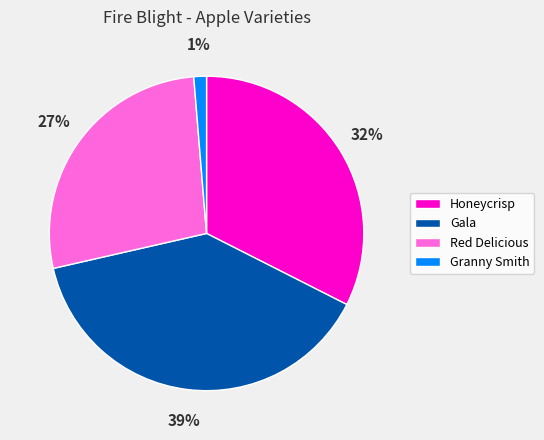

Rank the categories by value from highest to lowest.

Gala, Honeycrisp, Red Delicious, Granny Smith